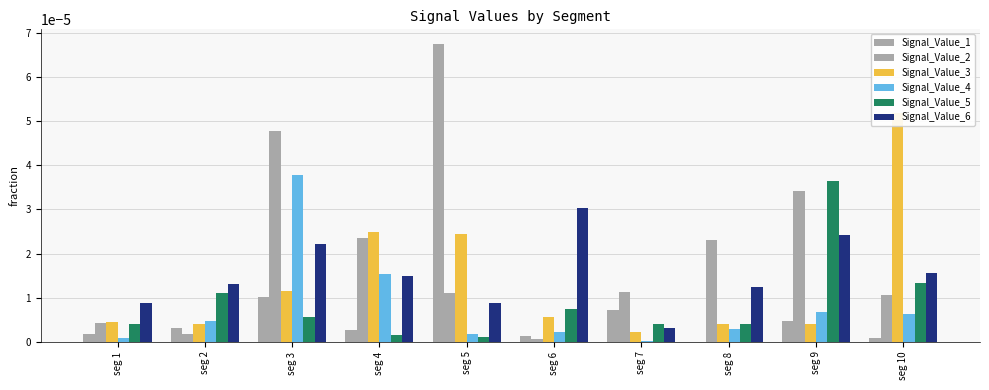

Which series has the widest spread of values?

Signal_Value_1